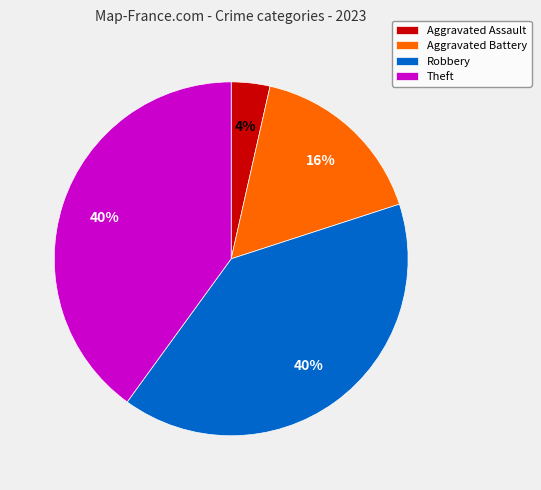

Count the number of slices in the pie.

4